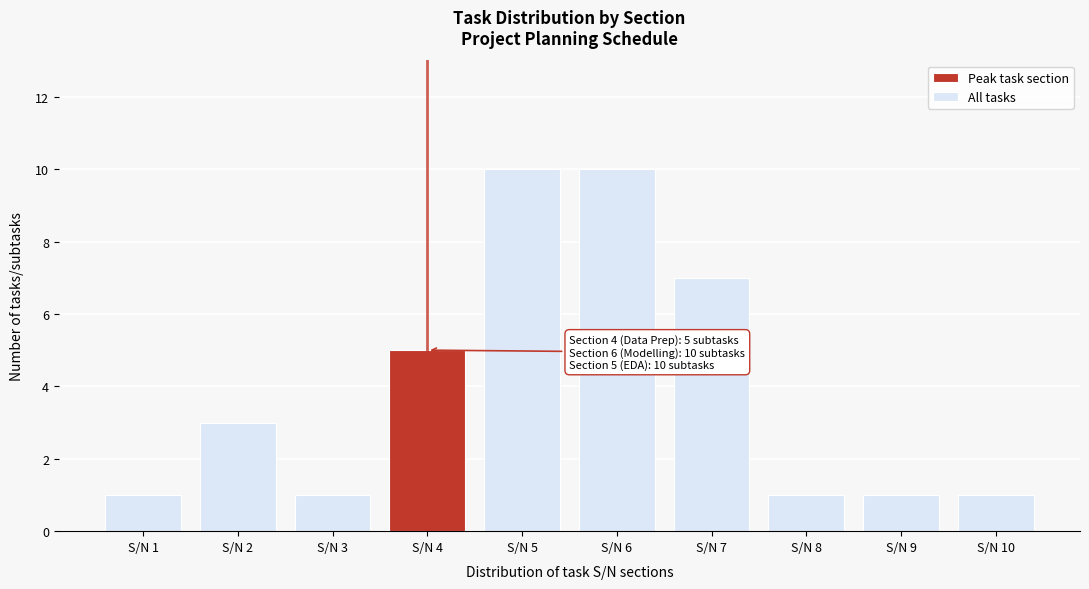

Reading right to left, extract all data points from this chart.

S/N 10=1	S/N 9=1	S/N 8=1	S/N 7=7	S/N 6=10	S/N 5=10	S/N 4=5	S/N 3=1	S/N 2=3	S/N 1=1